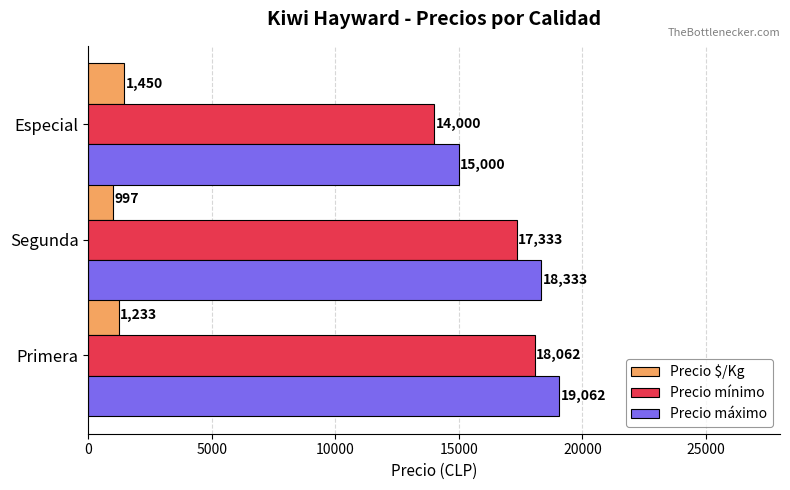

Rank the series by their maximum value, from highest to lowest.

Precio máximo, Precio mínimo, Precio $/Kg